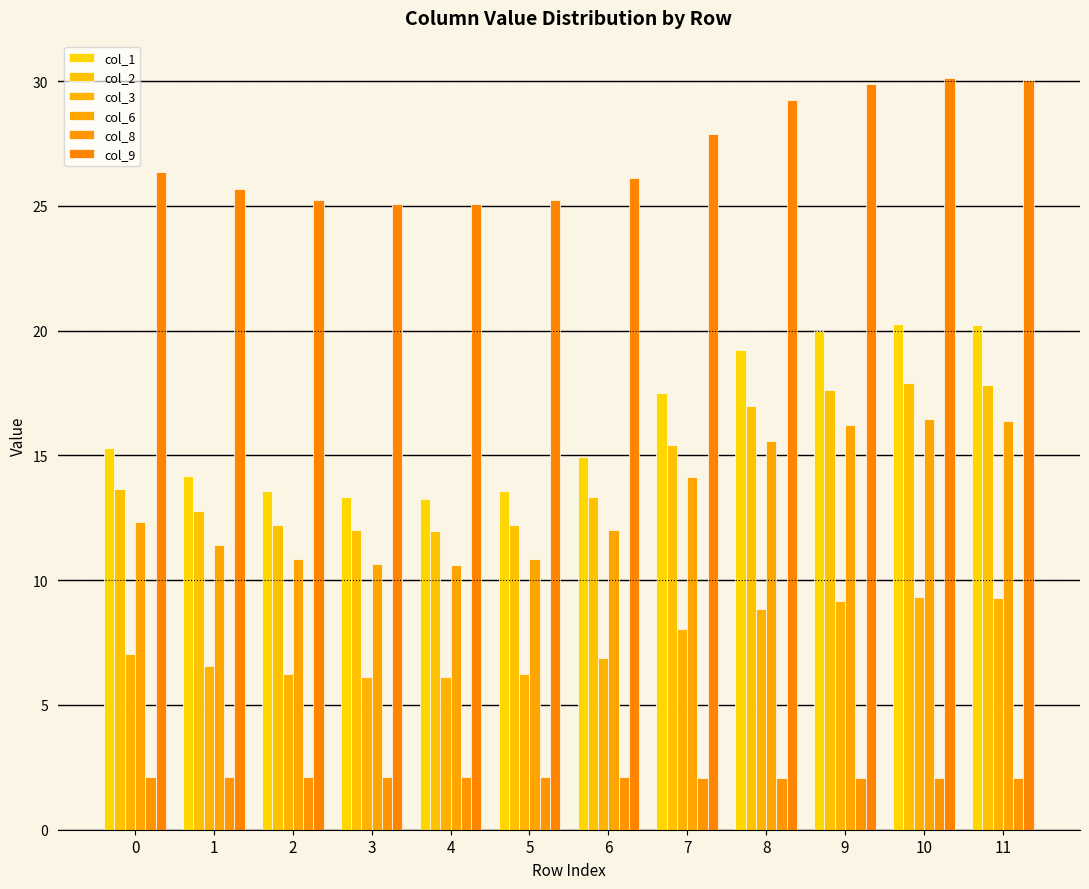

How many data points does each series have?

12